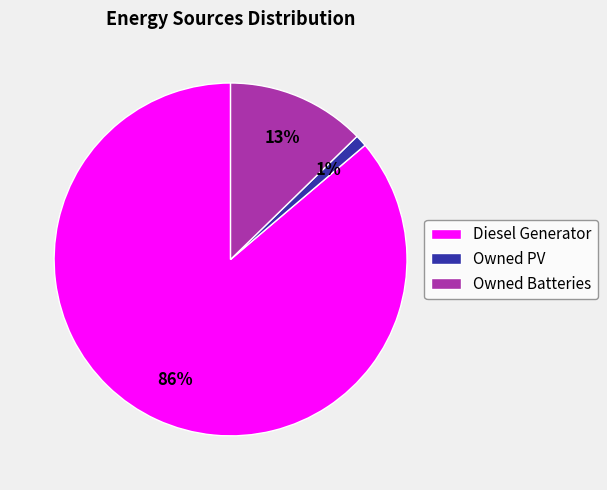

To the nearest percent, what percentage of the pie is Owned Batteries?

13%